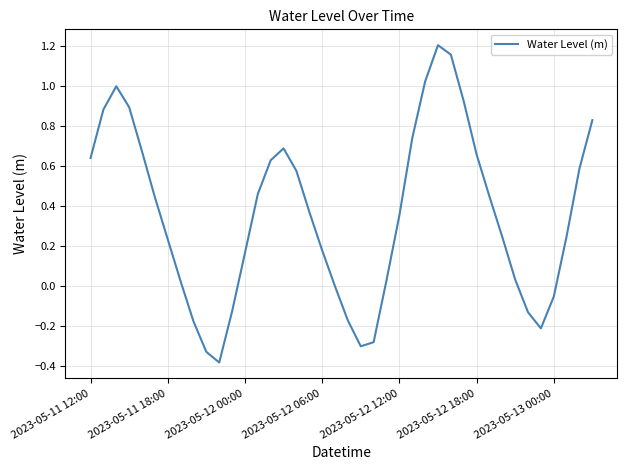

What is the difference between the maximum and minimum values?

1.6